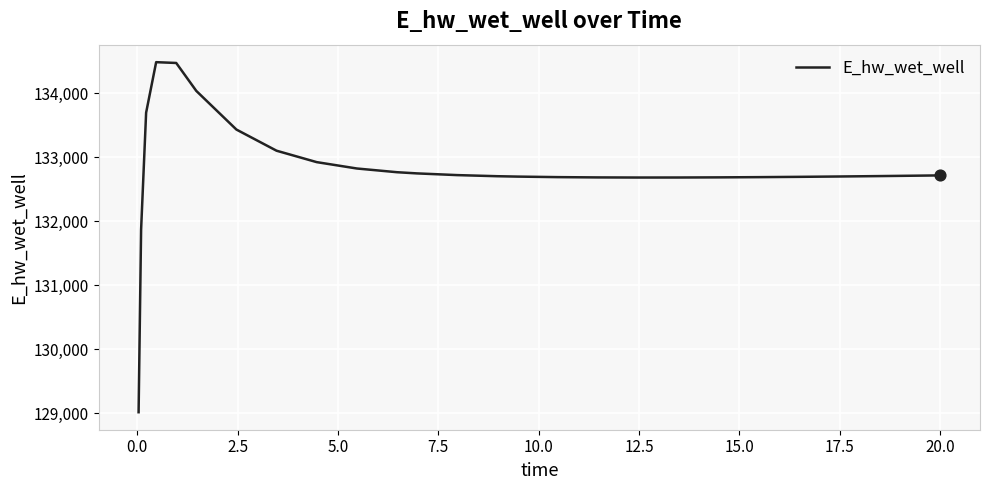

What is the greatest value displayed?

134481.1